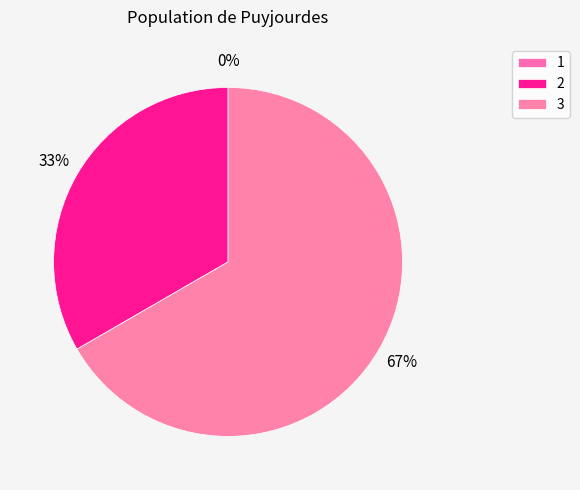

Which category accounts for the majority?

3